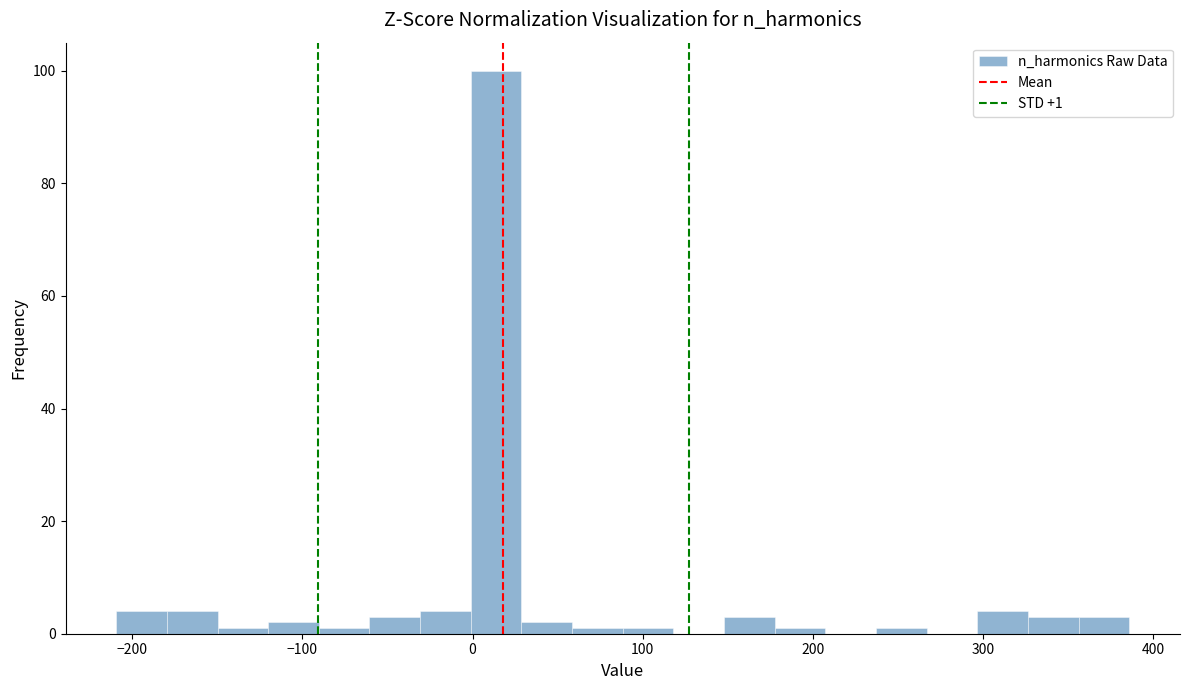

Read against the x-axis, roughly where is the centre of the tallest bar?

10